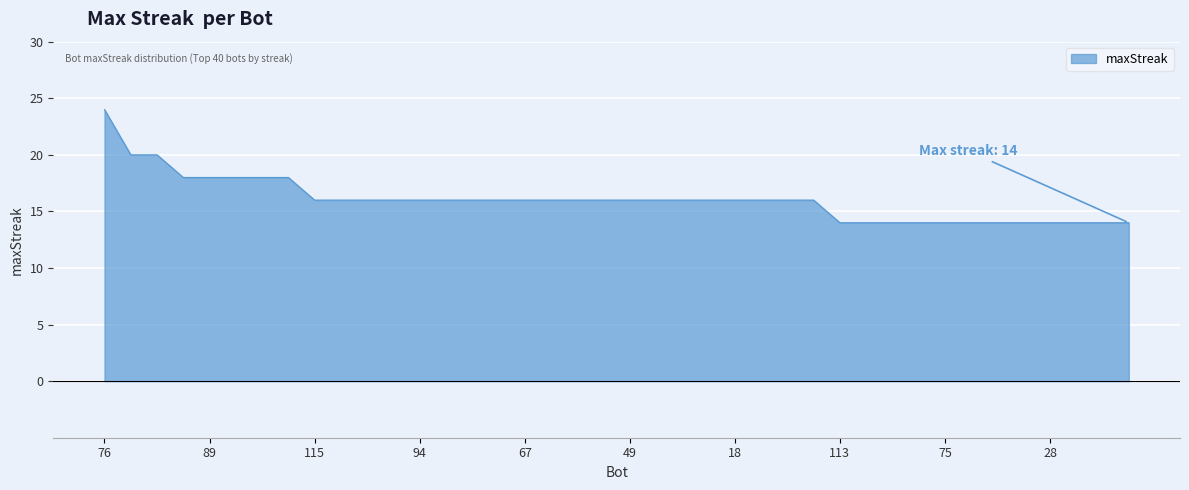

What is the greatest value displayed?

24